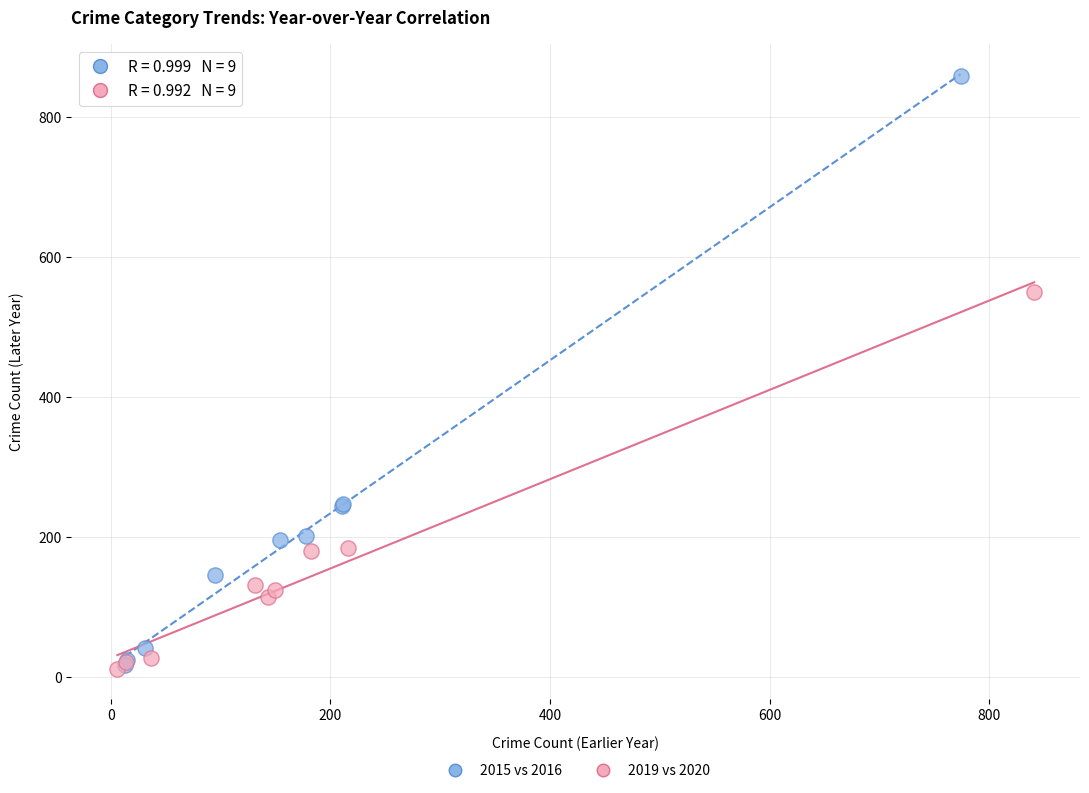

What are all the series names shown in the legend?

2015 vs 2016, 2019 vs 2020